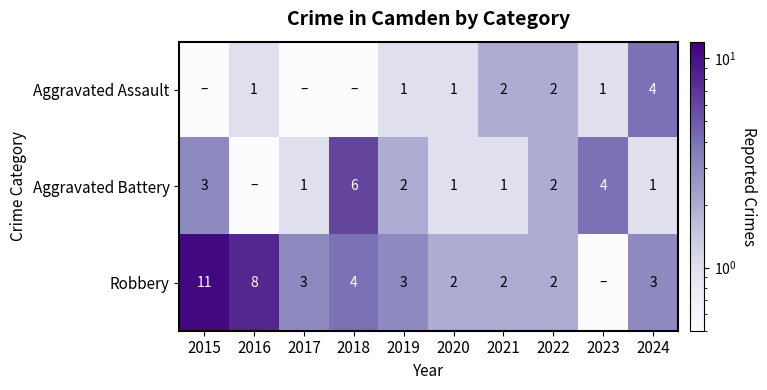

What is the difference between the Aggravated Battery values at 2020 and 2015?

2.0